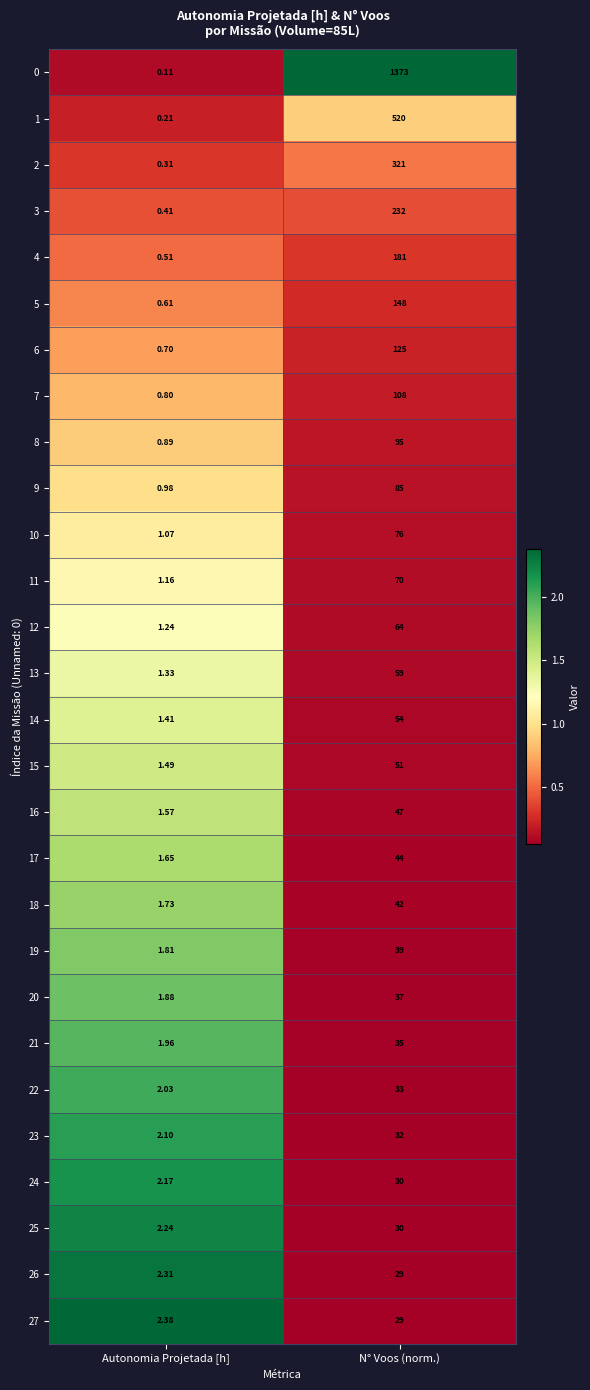

At which label is 2 closest to 160?

Autonomia Projetada [h]